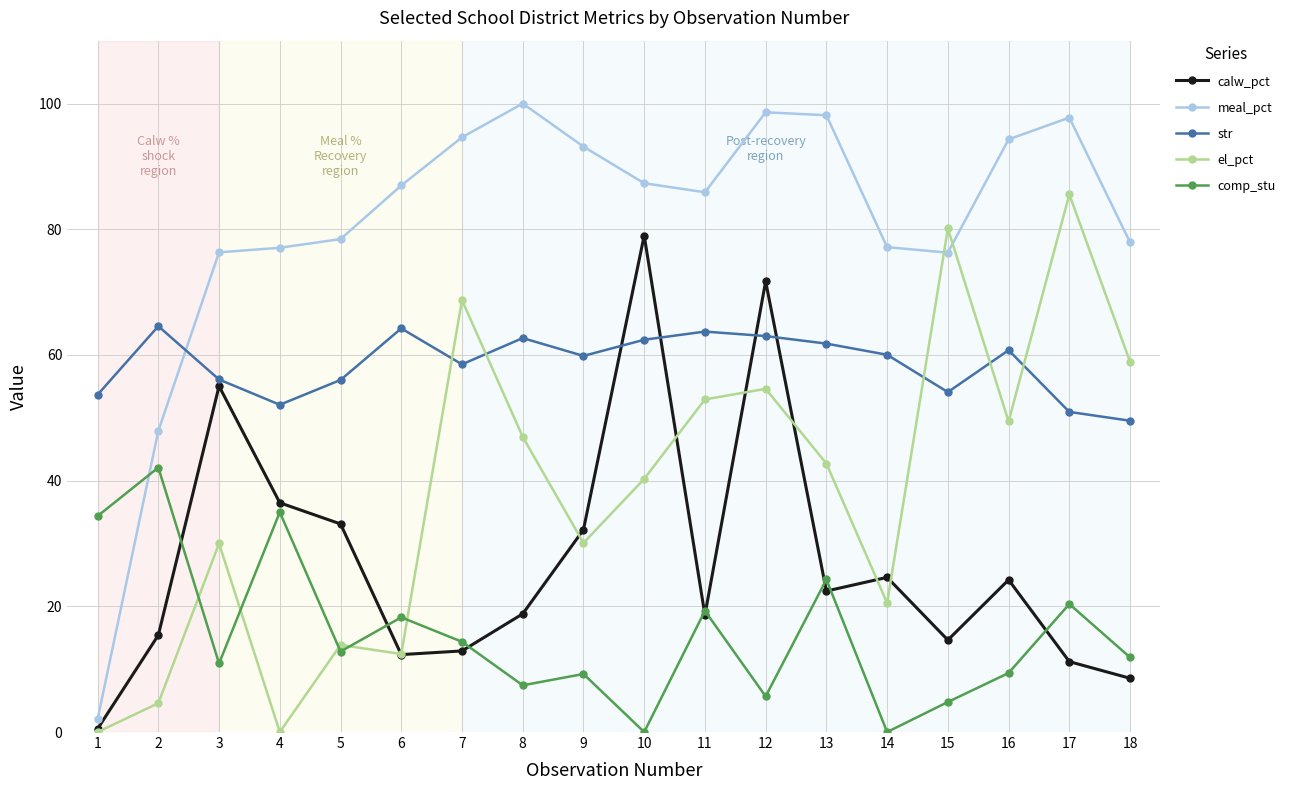

Between 8 and 17, which series saw the biggest shift?

el_pct